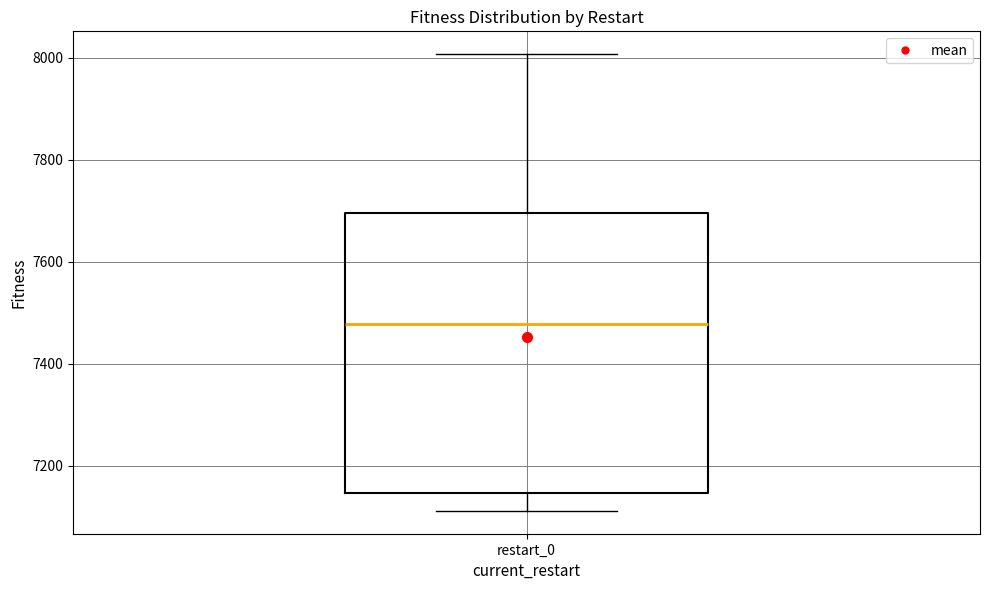

Where does the upper whisker of the box for restart_0 end on the y-axis? The values are not printed on the chart, so give them approximately, as read against the axis.

8000